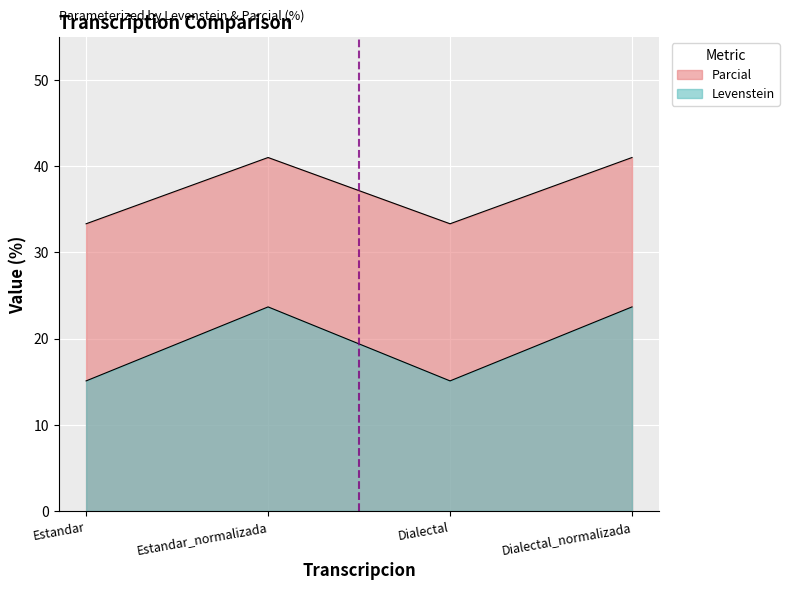

List the labels in order of Levenstein value, largest first.

Estandar_normalizada, Dialectal_normalizada, Estandar, Dialectal